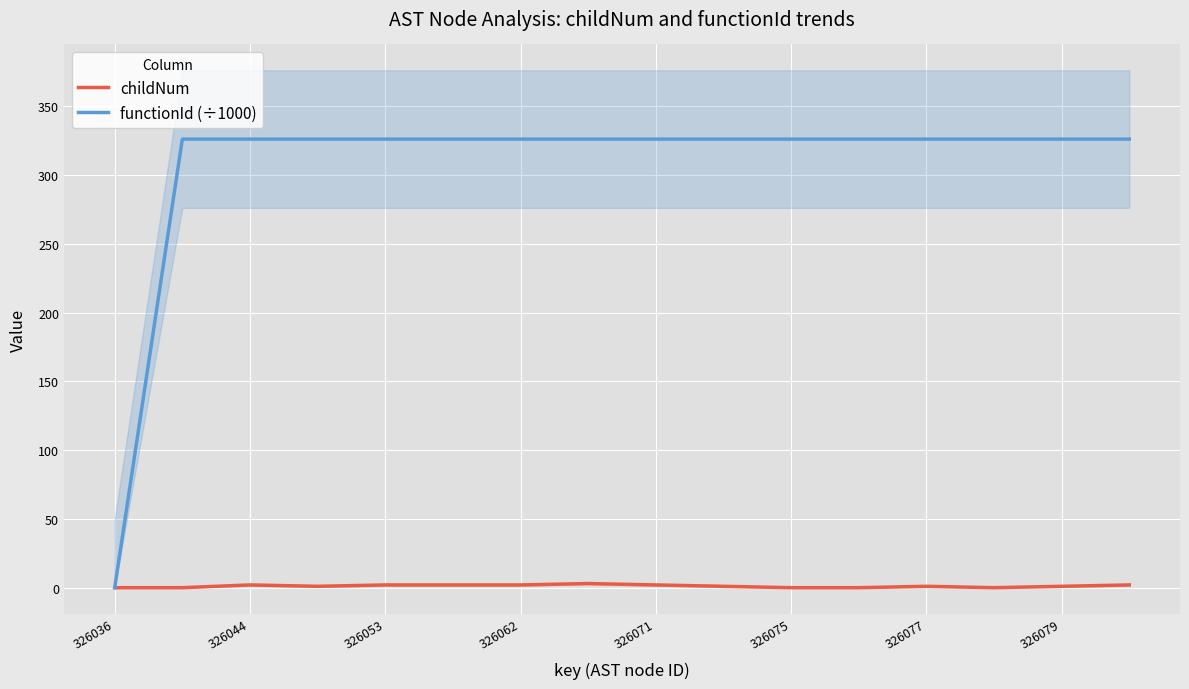

Does the chart display data point markers on the line(s)?

No